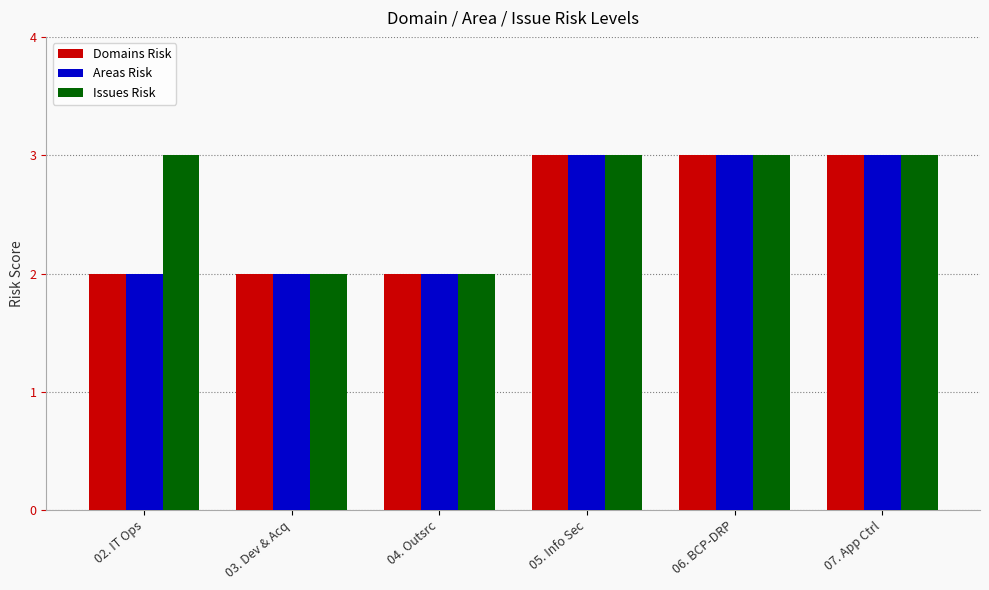

What position from the right is 02. IT Ops?

6